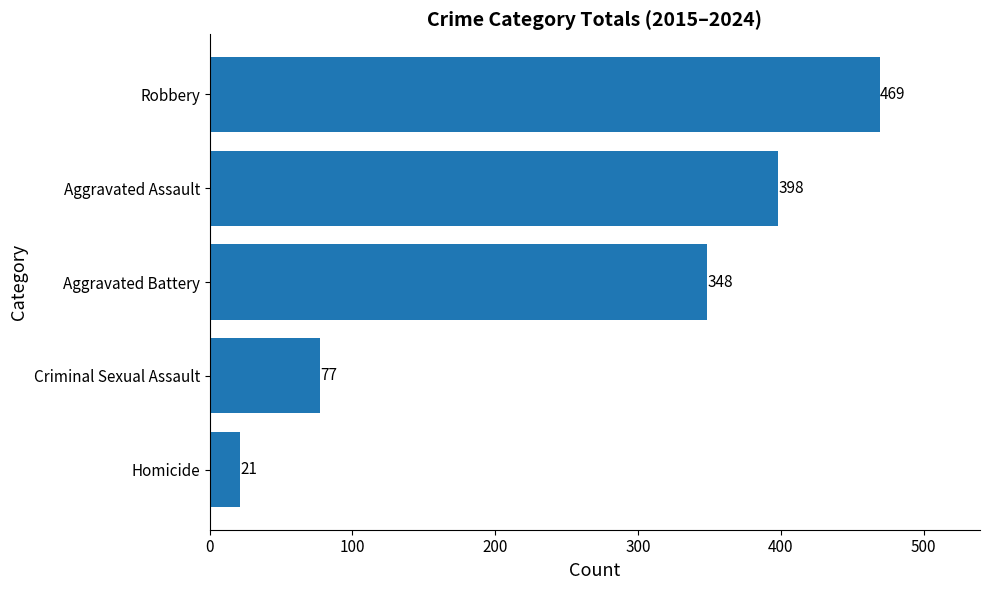

The chart shows a value of 189 at Aggravated Battery. True or false?

False